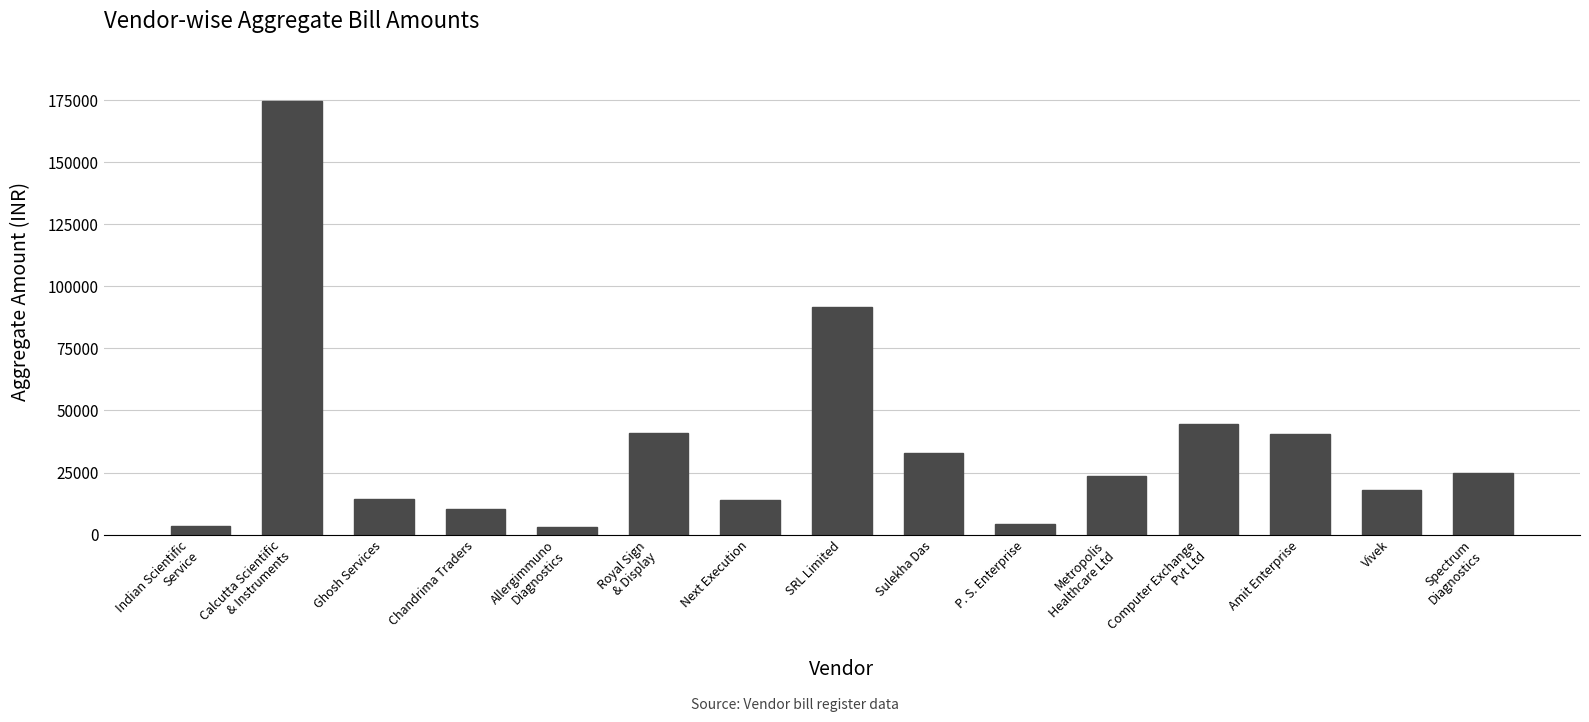

What is the maximum value shown in the chart?

174746